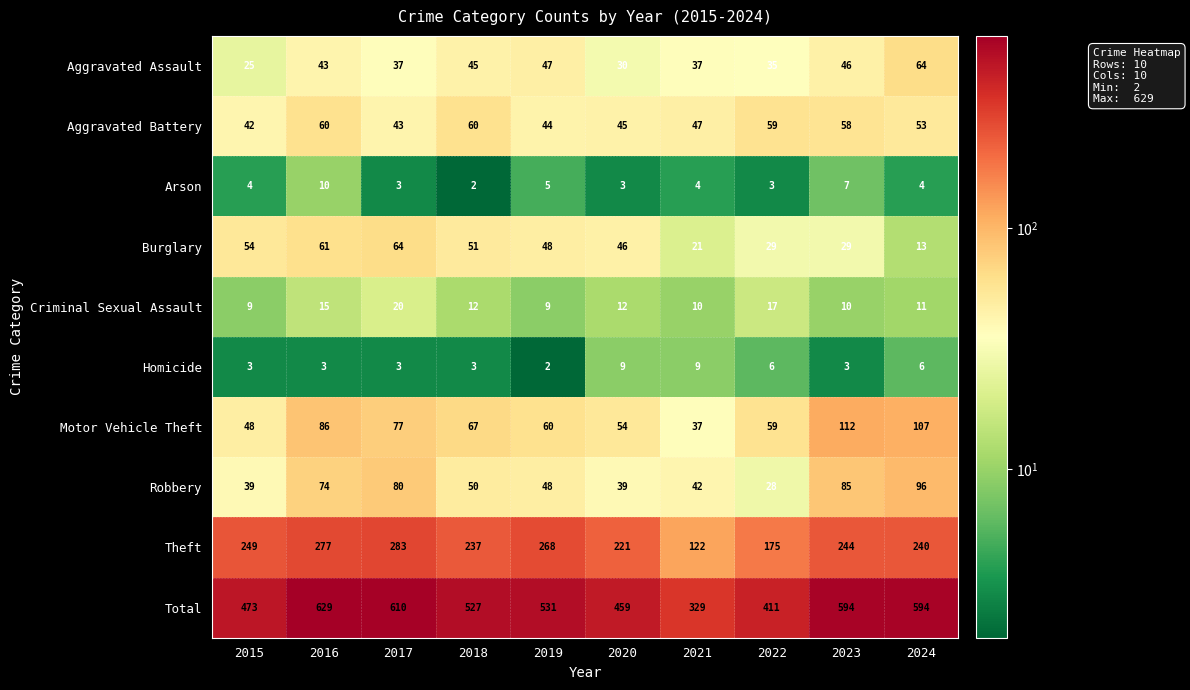

Between 2016 and 2019, which series saw the biggest shift?

Total